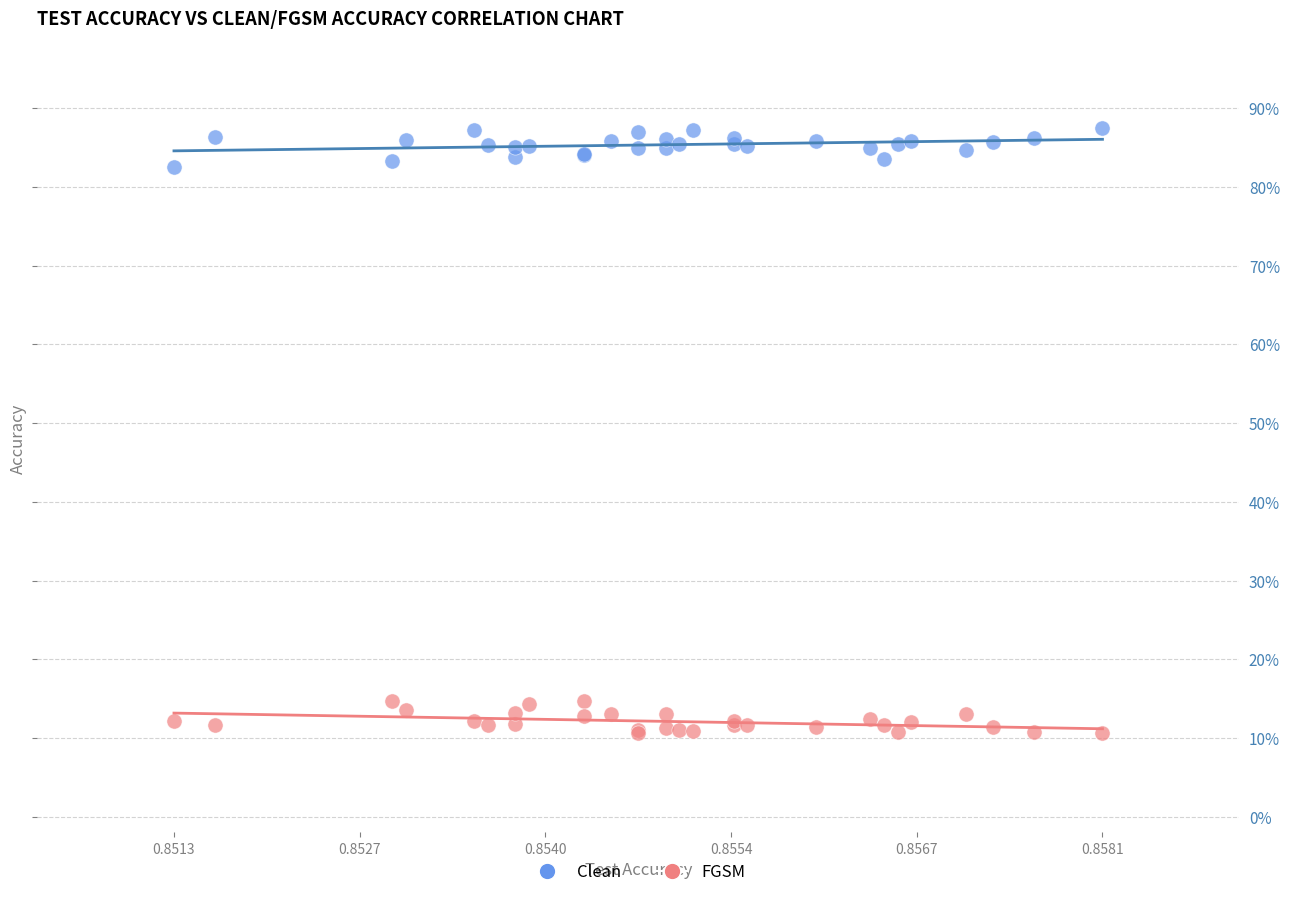

Which series reaches the minimum Y coordinate?

FGSM